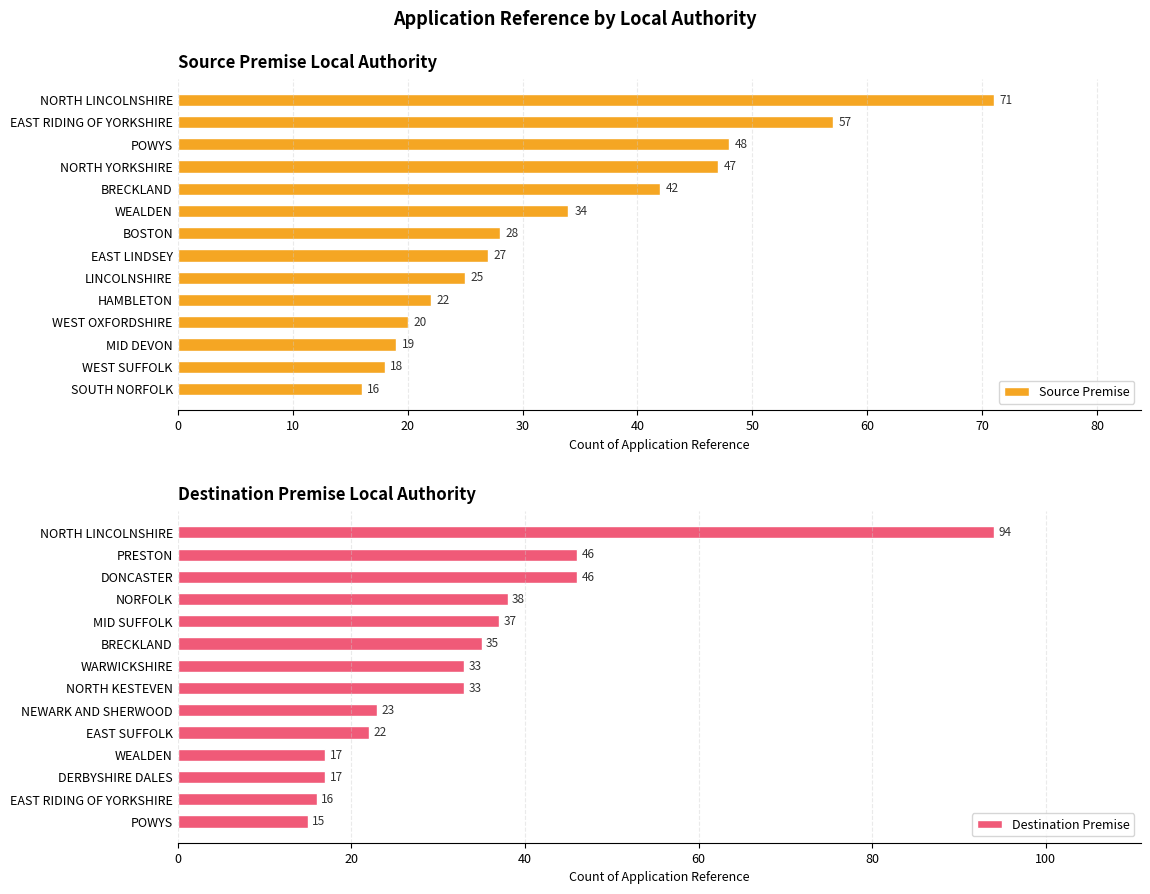

The Destination Premise series shows 15 at POWYS. True or false?

True